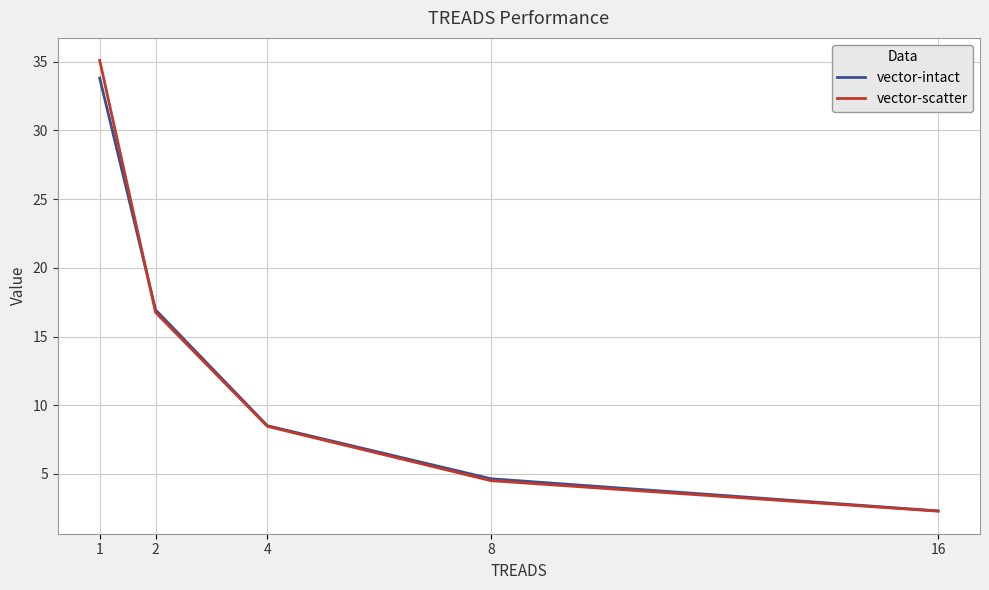

Where do vector-intact and vector-scatter first cross each other?

1 and 2